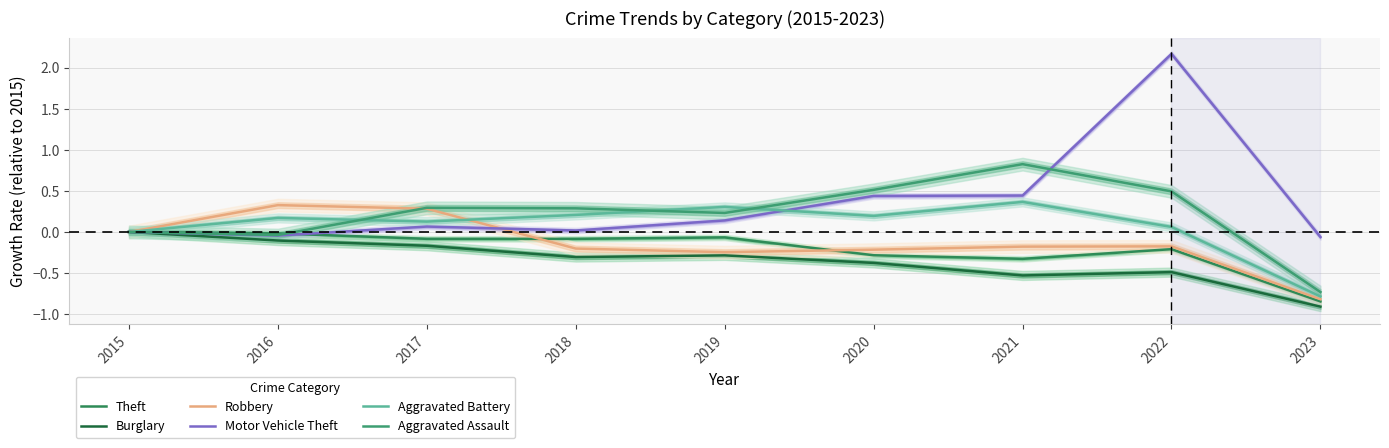

Does the chart have visible grid lines?

Yes